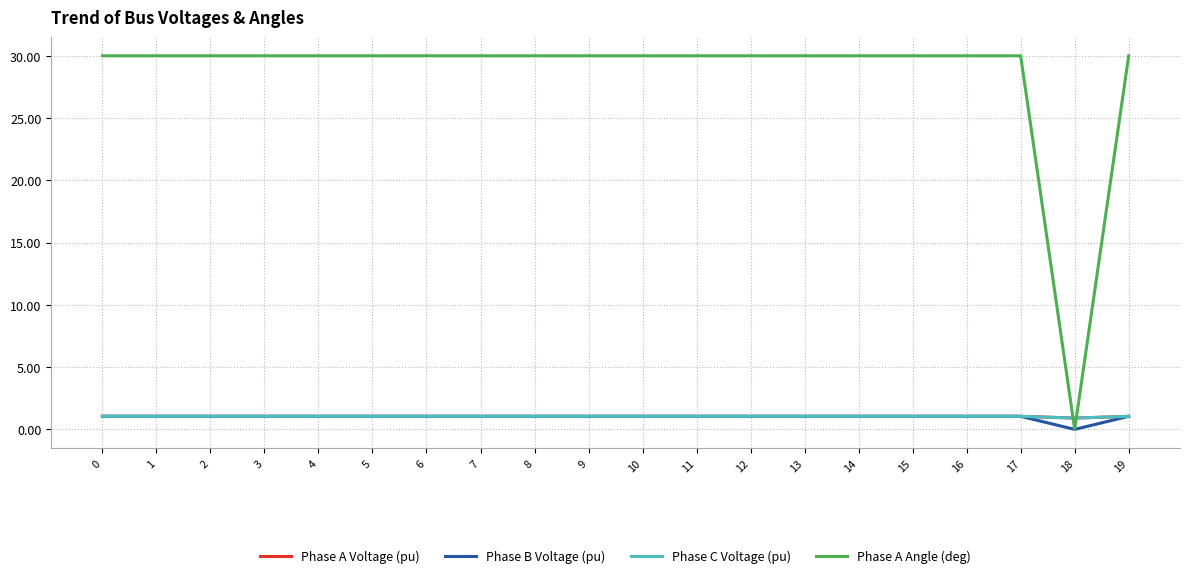

What is the value of the Phase A Angle (deg) point at the 16th from the left?

30.0